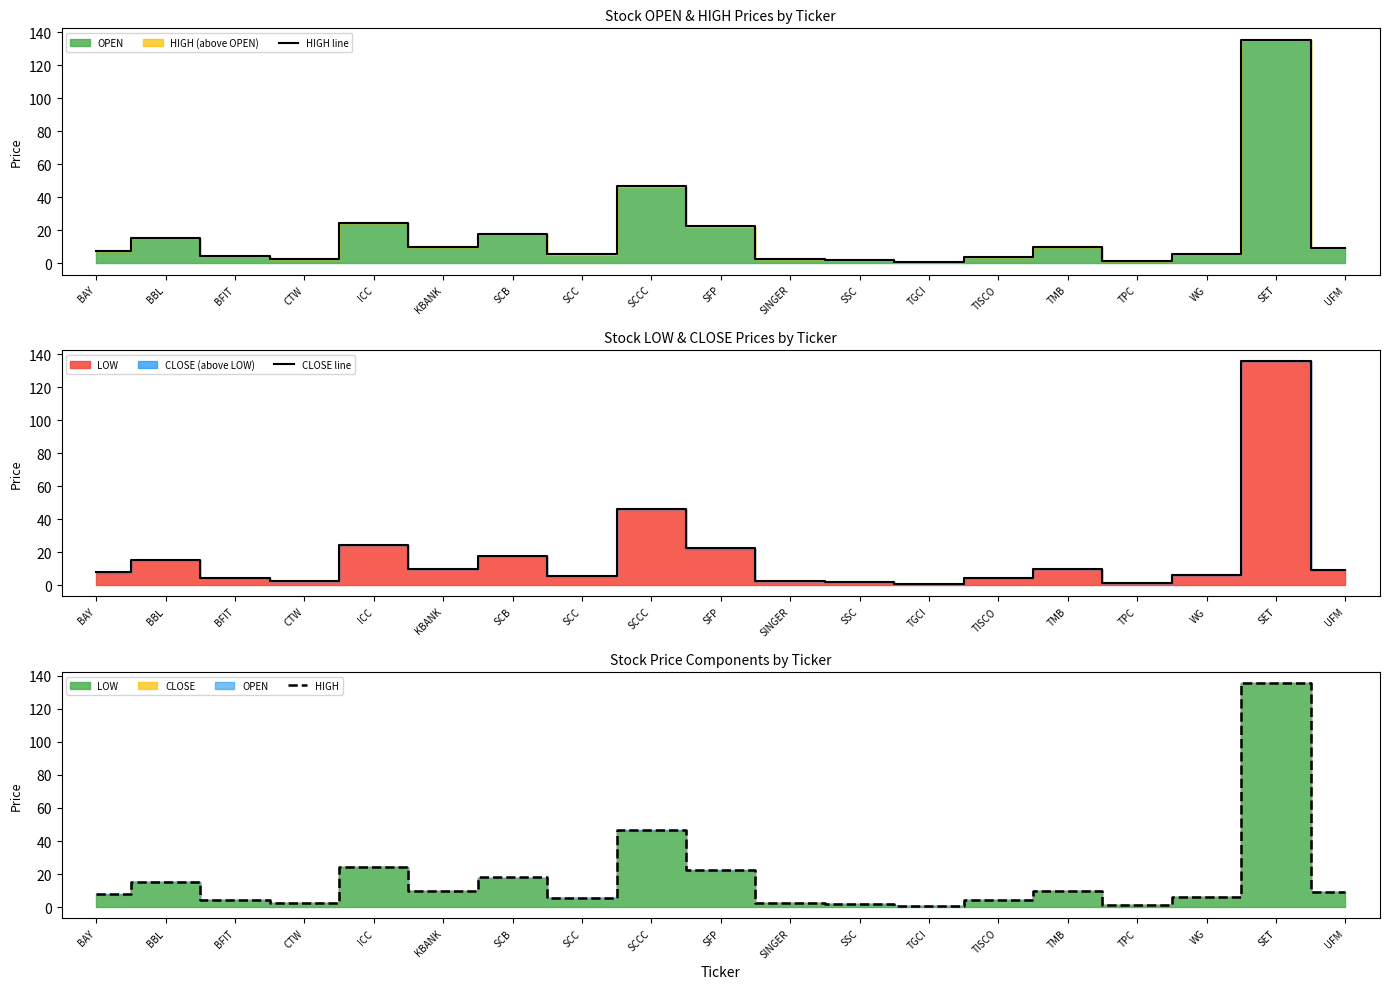

Reading left to right, what are all the values shown in this chart?

HIGH line: 7.7	15.5	4.5	2.4	24.5	10.0	18.0	5.5	46.8	22.5	2.7	2.0	0.9	4.2	9.7	1.2	6.0	135.6	9.3
CLOSE line: 7.7	15.3	4.5	2.4	24.5	10.0	17.8	5.4	46.4	22.5	2.7	2.0	0.9	4.2	9.6	1.2	6.0	135.6	9.2
HIGH: 7.7	15.5	4.5	2.4	24.5	10.0	18.0	5.5	46.8	22.5	2.7	2.0	0.9	4.2	9.7	1.2	6.0	135.6	9.3